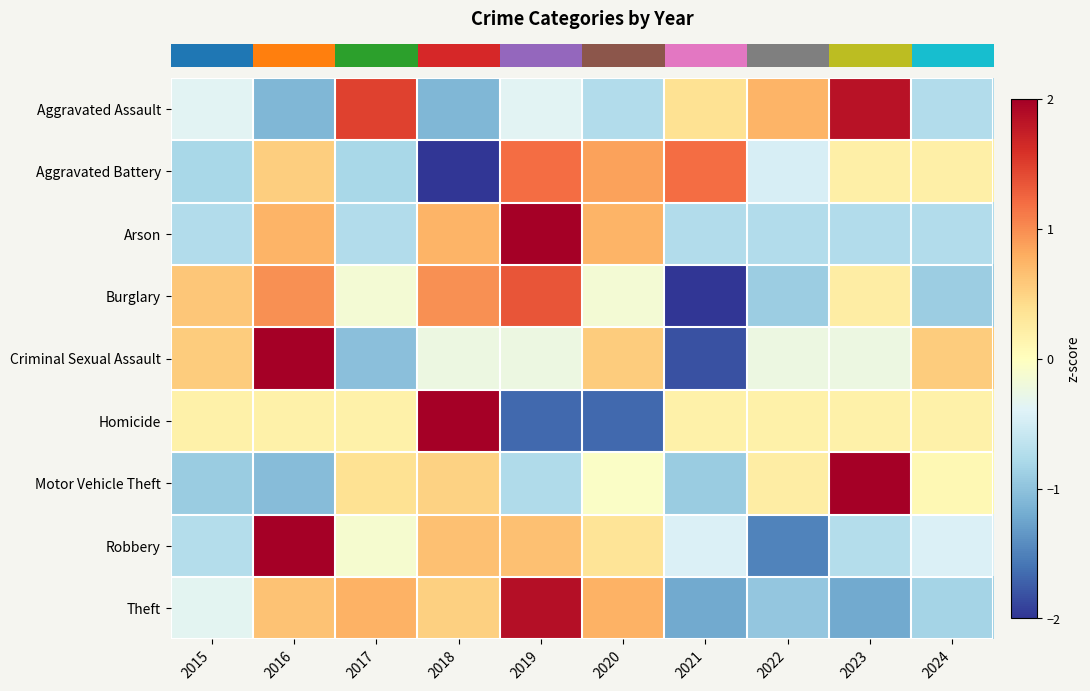

Reading left to right, extract all data points from this chart.

row_0: 2015=-0.4	2016=-1.1	2017=1.5	2018=-1.1	2019=-0.4	2020=-0.7	2021=0.4	2022=0.7	2023=1.8	2024=-0.7
row_1: 2015=-0.8	2016=0.5	2017=-0.8	2018=-2.1	2019=1.2	2020=0.9	2021=1.2	2022=-0.5	2023=0.2	2024=0.2
row_2: 2015=-0.7	2016=0.7	2017=-0.7	2018=0.7	2019=2.2	2020=0.7	2021=-0.7	2022=-0.7	2023=-0.7	2024=-0.7
row_3: 2015=0.6	2016=1.0	2017=-0.2	2018=1.0	2019=1.4	2020=-0.2	2021=-2.0	2022=-0.9	2023=0.2	2024=-0.9
row_4: 2015=0.6	2016=2.1	2017=-1.0	2018=-0.2	2019=-0.2	2020=0.6	2021=-1.8	2022=-0.2	2023=-0.2	2024=0.6
row_5: 2015=0.2	2016=0.2	2017=0.2	2018=2.0	2019=-1.7	2020=-1.7	2021=0.2	2022=0.2	2023=0.2	2024=0.2
row_6: 2015=-0.9	2016=-1.0	2017=0.4	2018=0.5	2019=-0.8	2020=-0.1	2021=-0.9	2022=0.2	2023=2.5	2024=0.1
row_7: 2015=-0.7	2016=2.3	2017=-0.1	2018=0.6	2019=0.6	2020=0.3	2021=-0.4	2022=-1.5	2023=-0.7	2024=-0.4
row_8: 2015=-0.3	2016=0.6	2017=0.8	2018=0.5	2019=1.9	2020=0.8	2021=-1.2	2022=-1.0	2023=-1.2	2024=-0.8